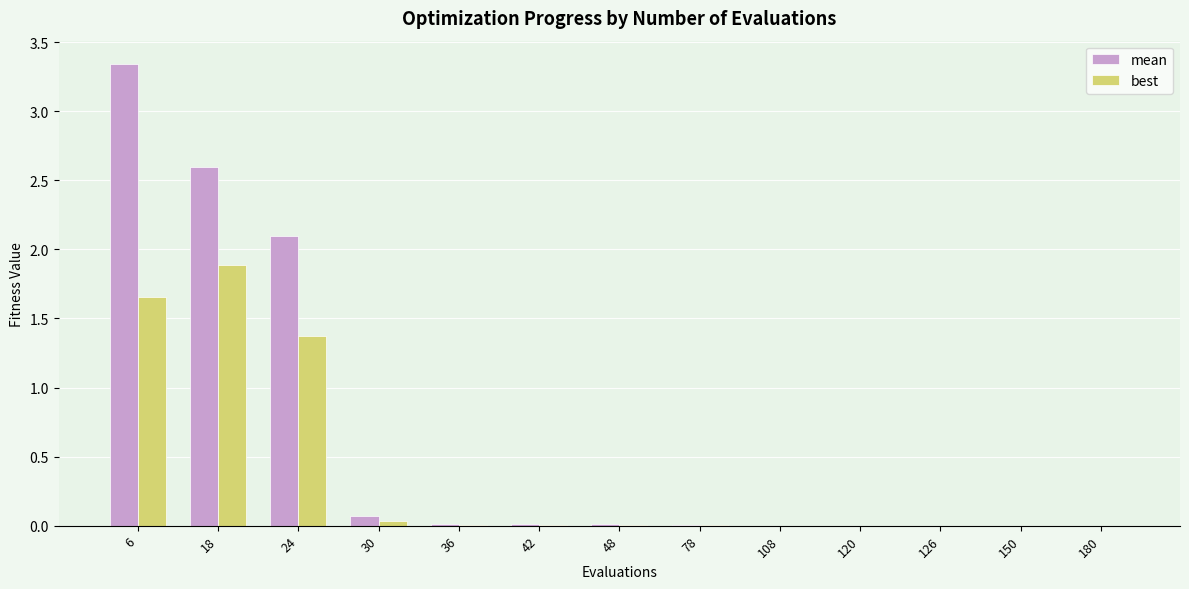

Which series has the largest total across all categories?

mean